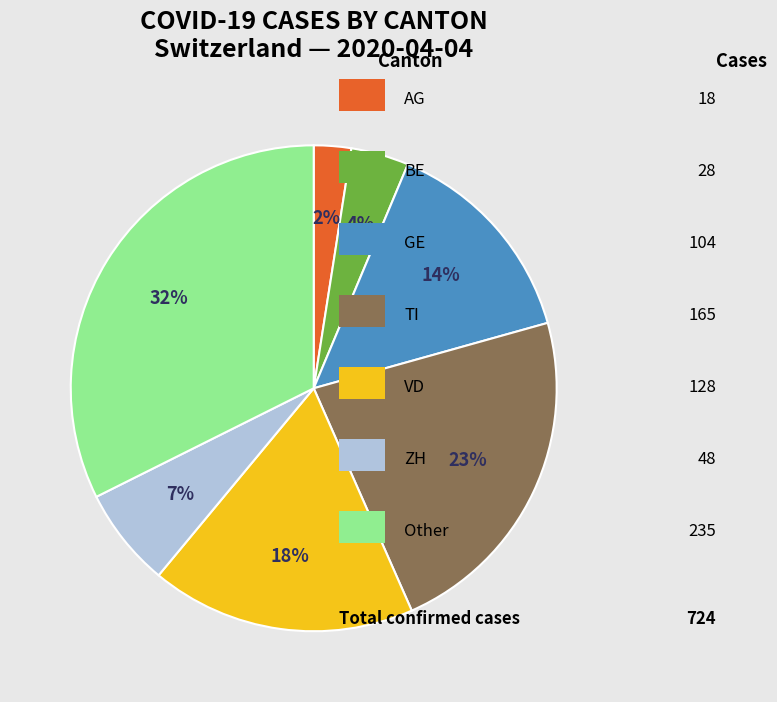

Is there any slice that represents more than half of the pie?

No